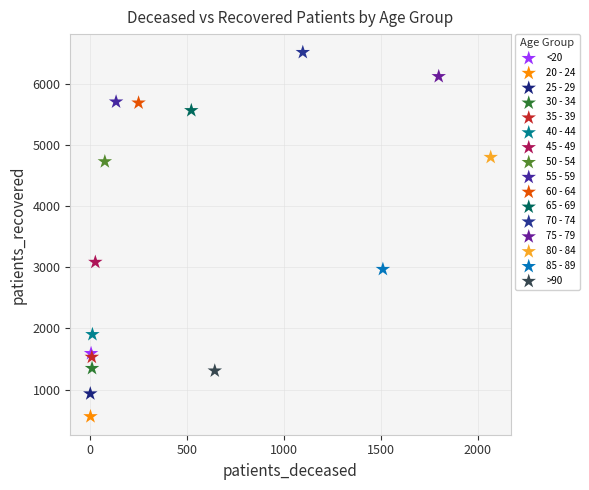

What are all the series names shown in the legend?

<20, 20 - 24, 25 - 29, 30 - 34, 35 - 39, 40 - 44, 45 - 49, 50 - 54, 55 - 59, 60 - 64, 65 - 69, 70 - 74, 75 - 79, 80 - 84, 85 - 89, >90